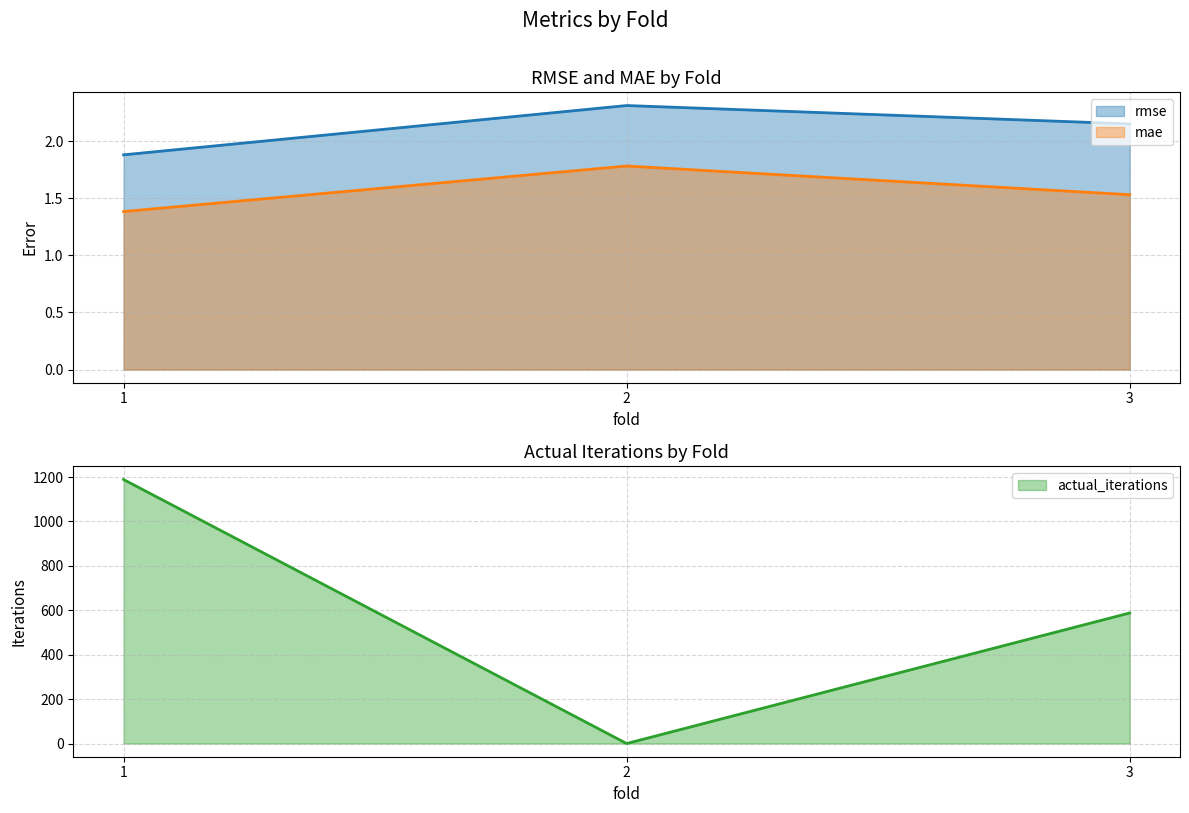

Is it true that rmse equals 3.4 at 3?

False